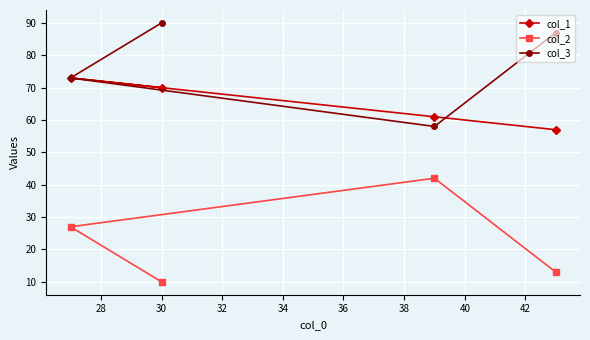

Rank the series by their maximum value, from highest to lowest.

col_3, col_1, col_2